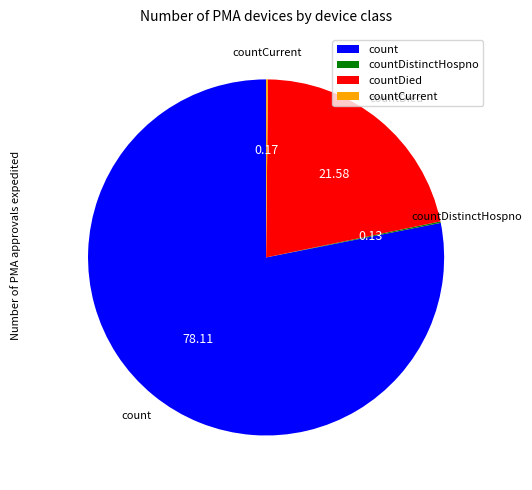

Which category has the biggest portion of the pie?

count